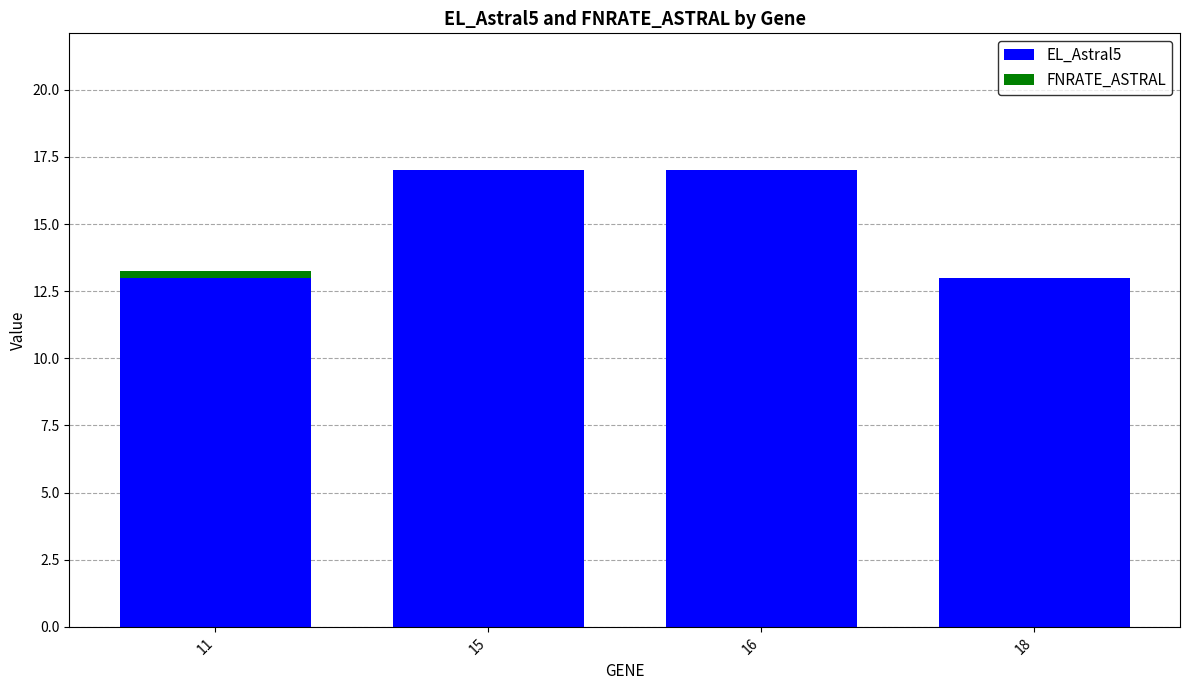

True or false: EL_Astral5 has a value of 17.0 at 15.

True